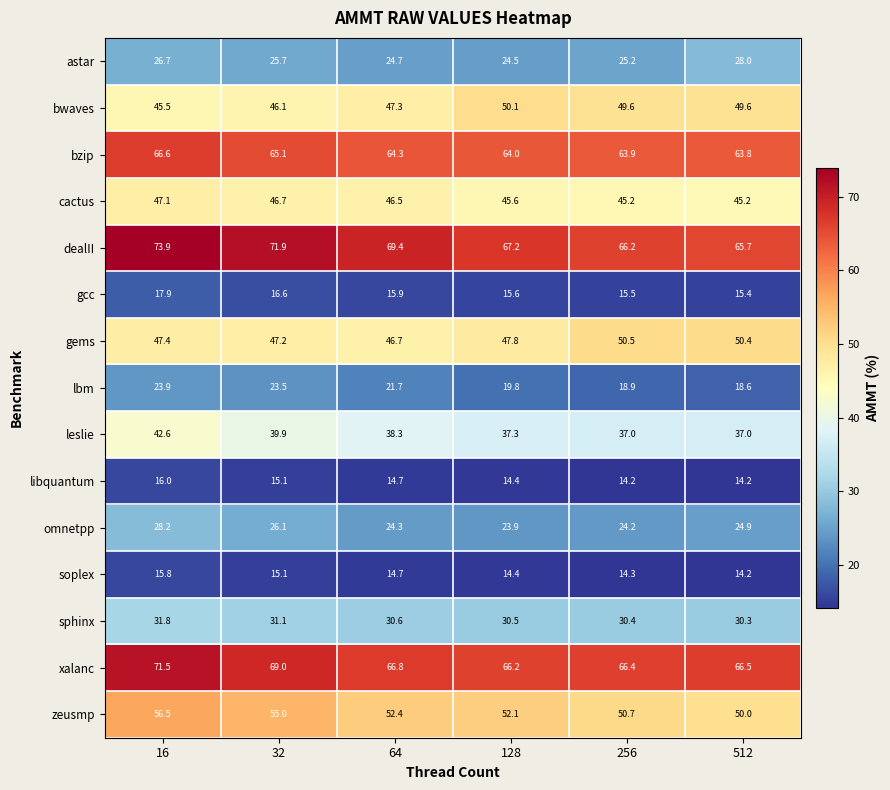

What is the approximate value of bwaves at 32?

46.1